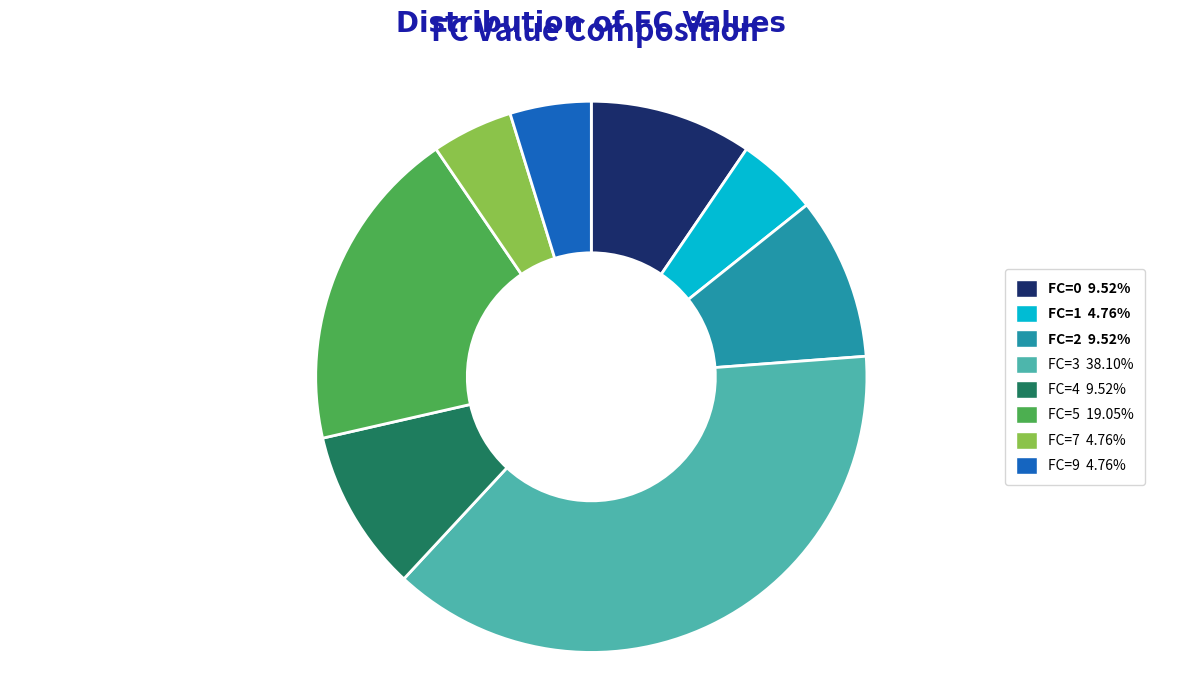

Approximately how many times larger is the value at FC=2 9.52% compared to FC=4 9.52%?

1.0